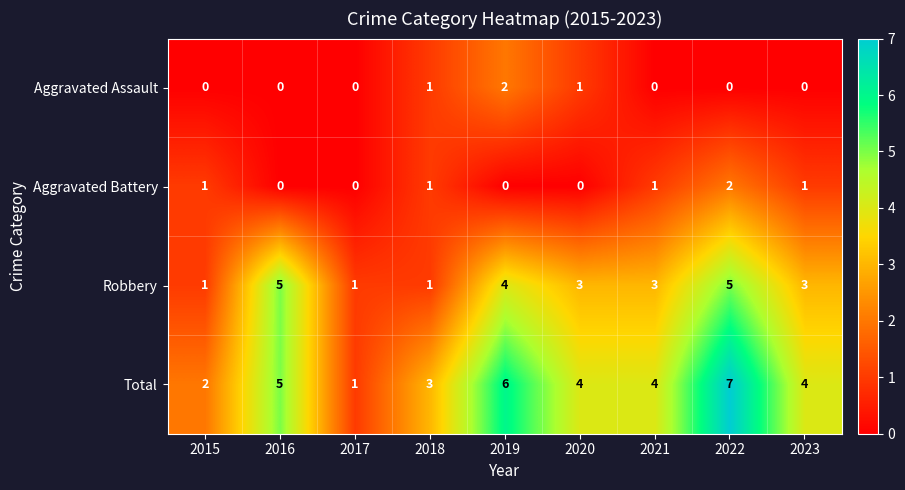

Which series has the largest range (max minus min)?

Total